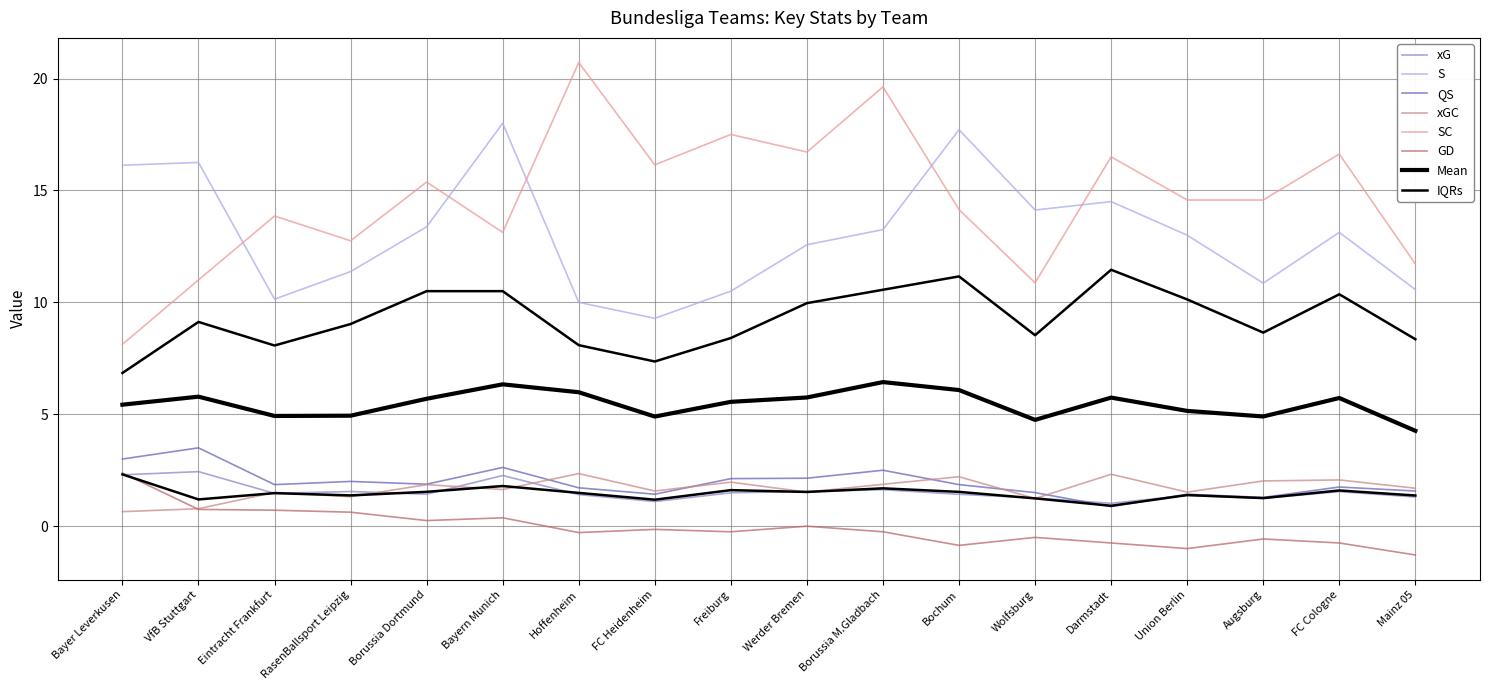

At which category is the sum across all series the highest?

Borussia M.Gladbach